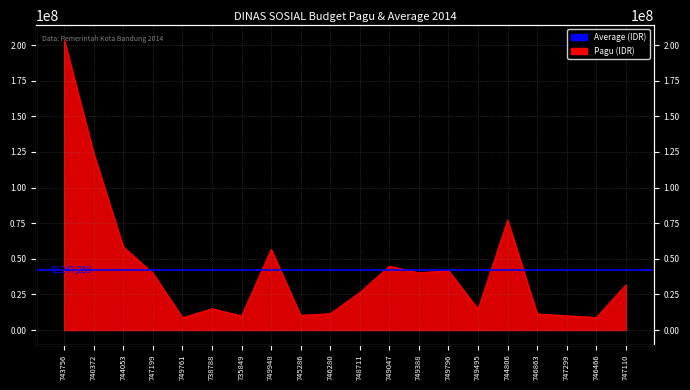

The chart shows a value of 58300000 at 744053. True or false?

True